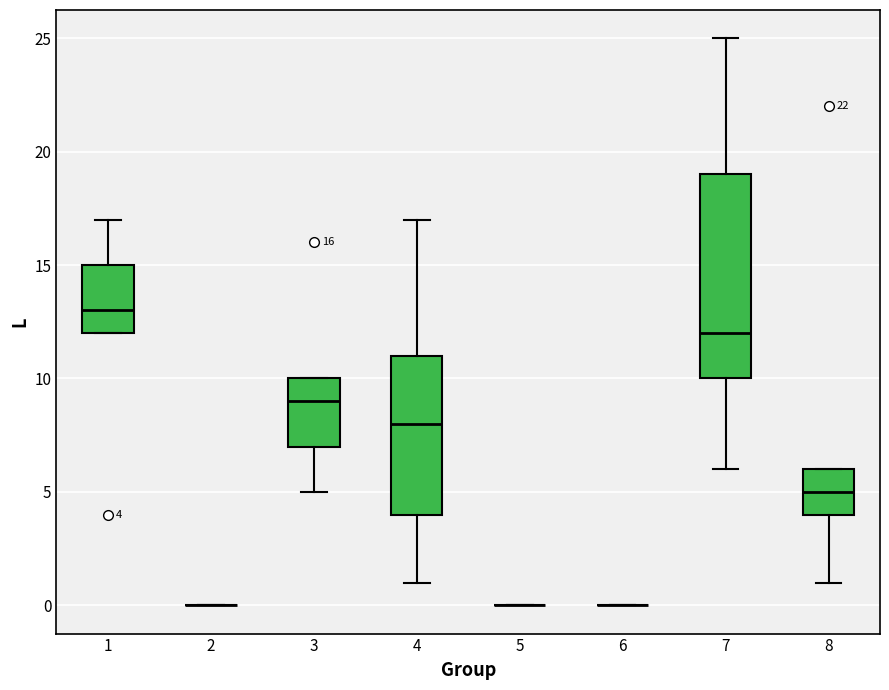

Comparing the boxes themselves (not the whiskers), which one is the tallest?

7